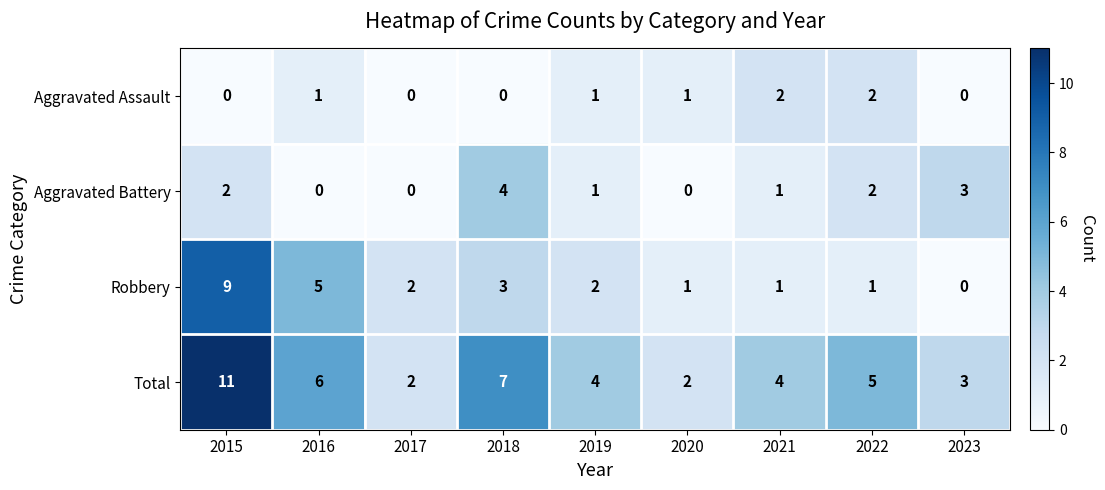

Which category has the highest value across all series?

2015